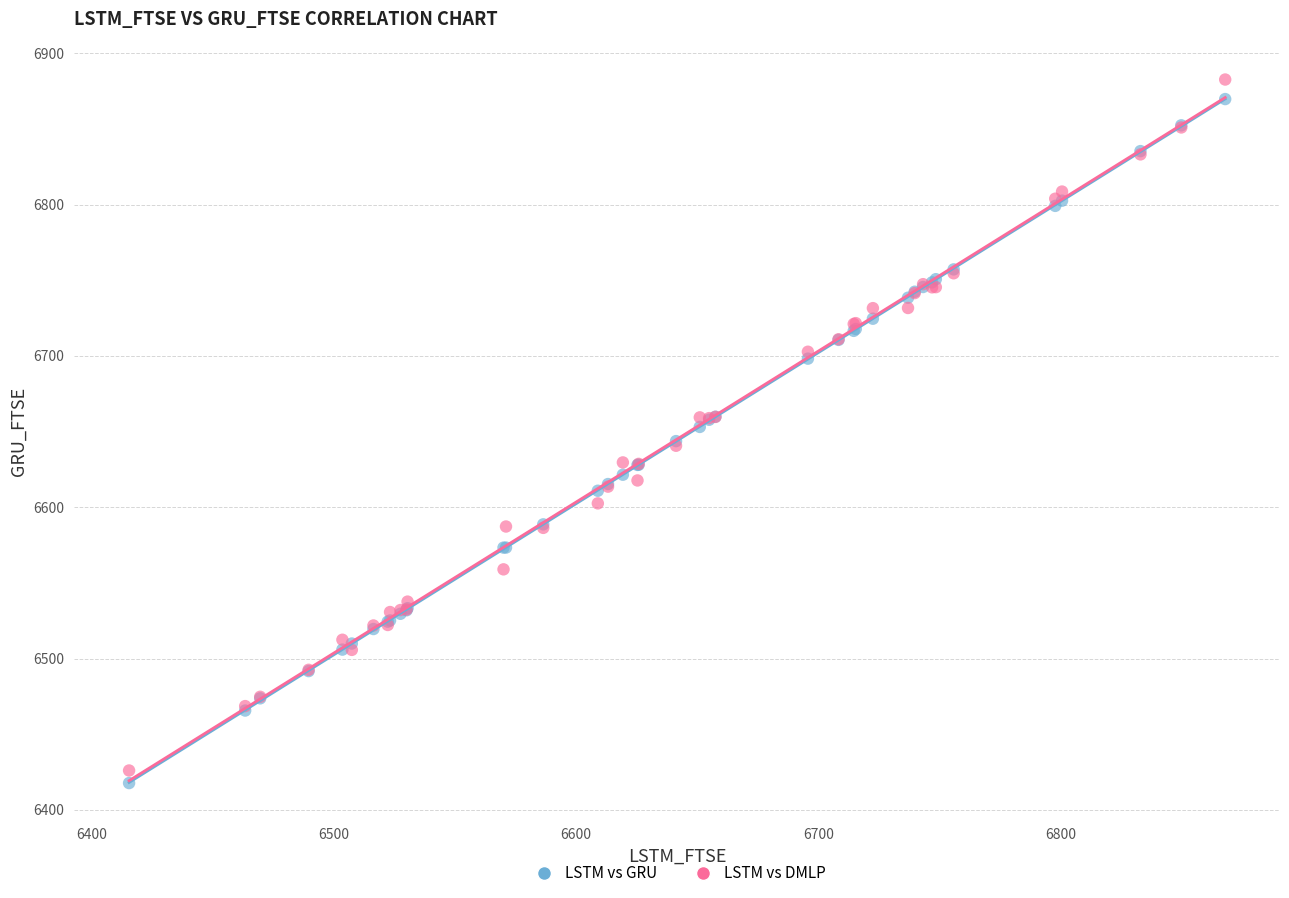

Which series has the largest Y range (max minus min)?

LSTM vs DMLP